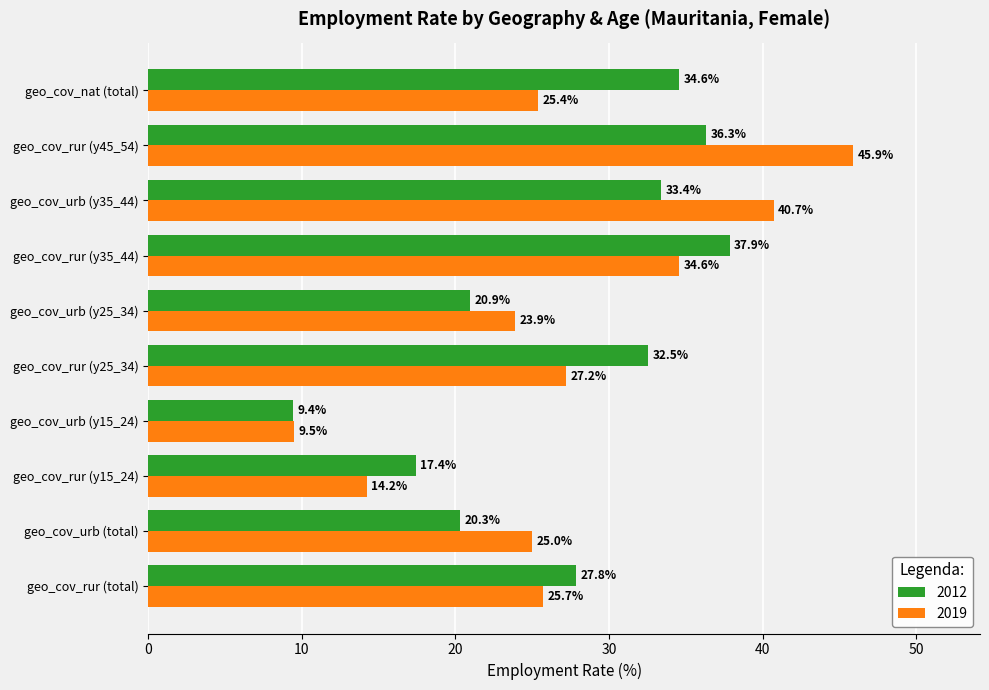

True or false: 2019 has a value of 37.3 at geo_cov_rur (y25_34).

False